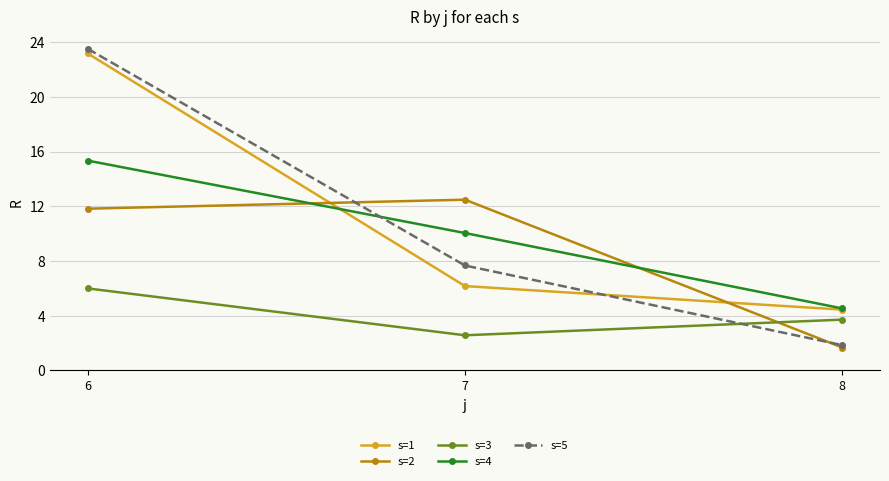

Does the chart display data point markers on the line(s)?

Yes